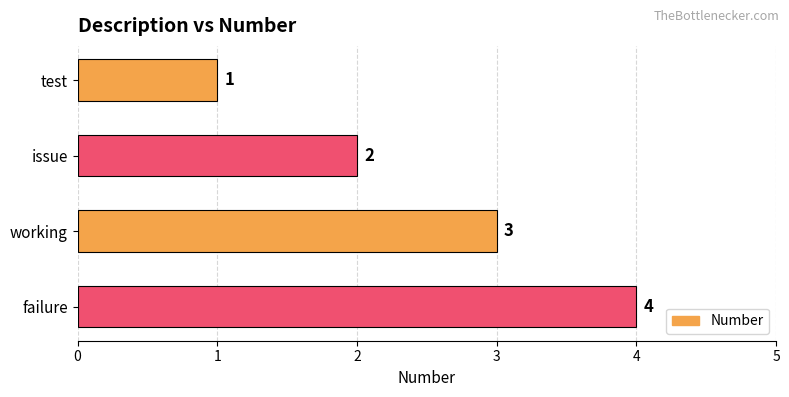

Where is the data nearest to the value 2?

issue